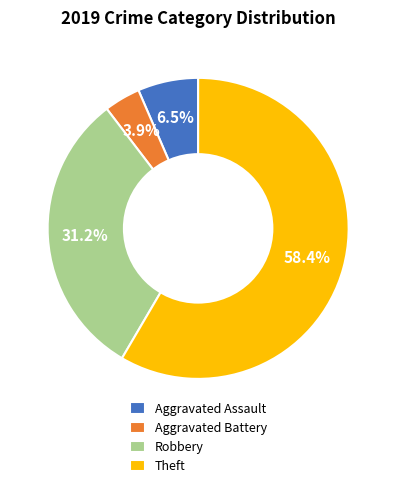

How much of the chart is everything except Aggravated Battery?

96.1%